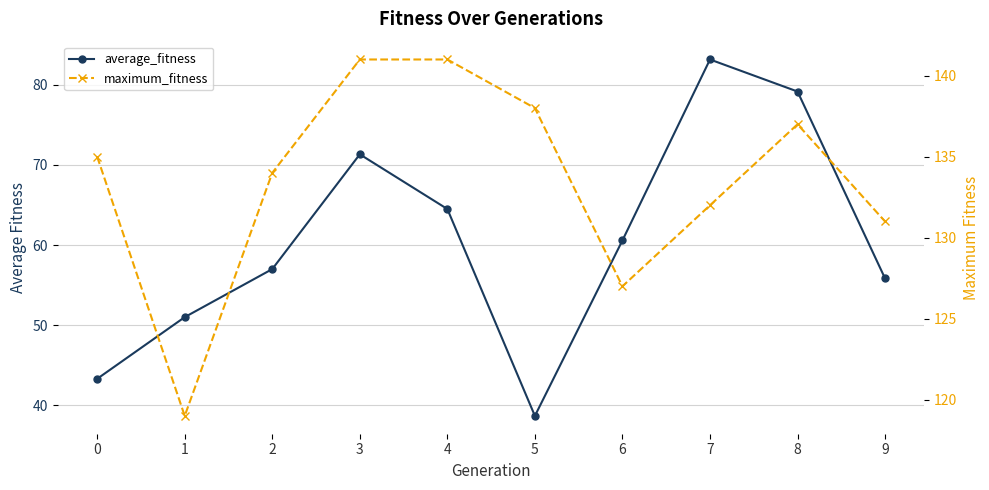

Rank the series by their maximum value, from lowest to highest.

average_fitness, maximum_fitness